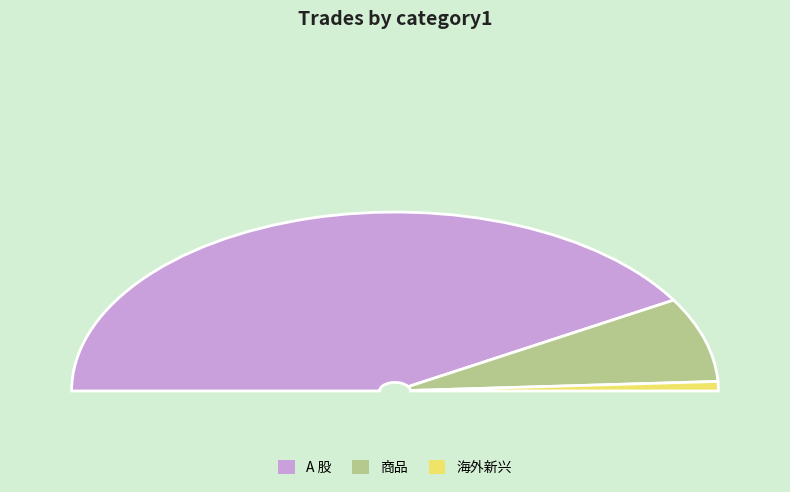

Which category has the smallest portion of the pie?

海外新兴